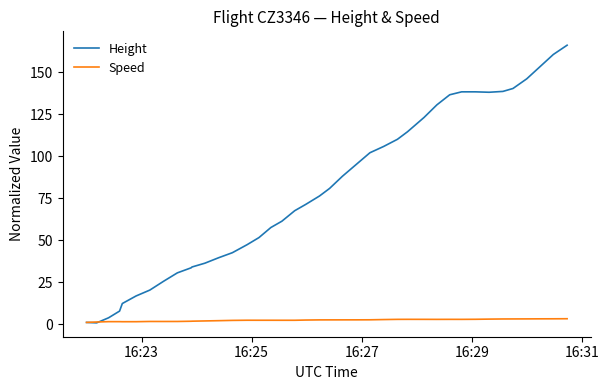

Which series has the widest spread of values?

Height